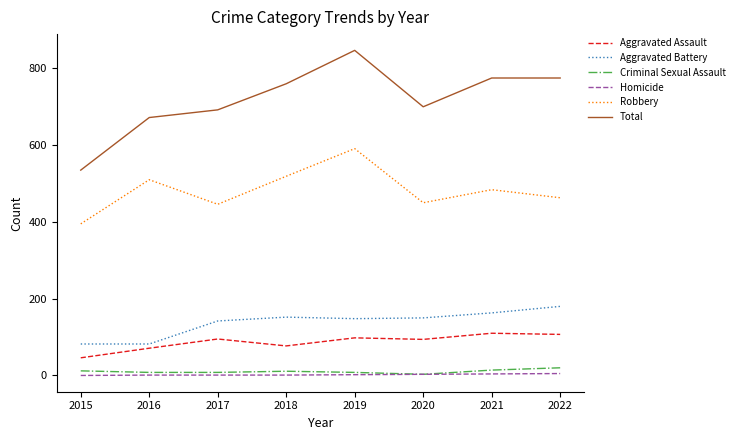

True or false: Aggravated Assault and Criminal Sexual Assault intersect in this chart.

False